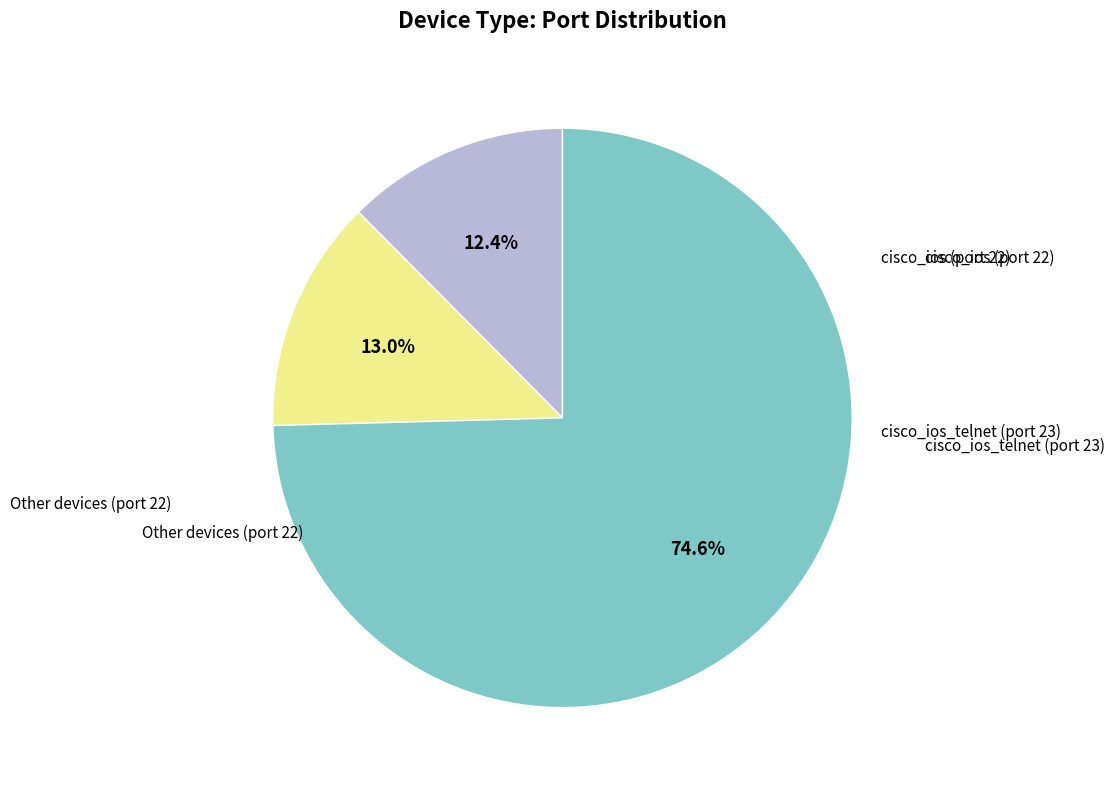

Is there any slice that represents more than half of the pie?

Yes